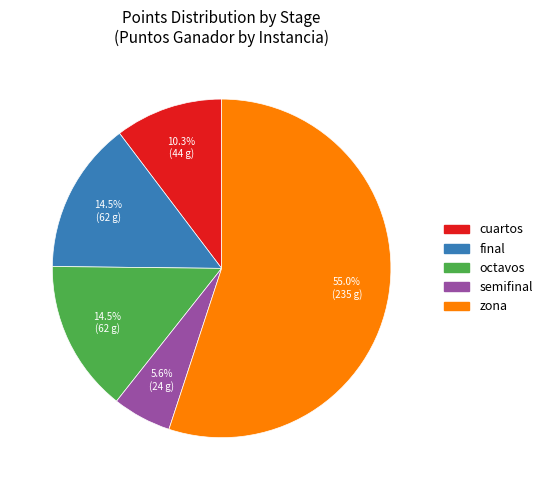

Which slice is the largest?

zona